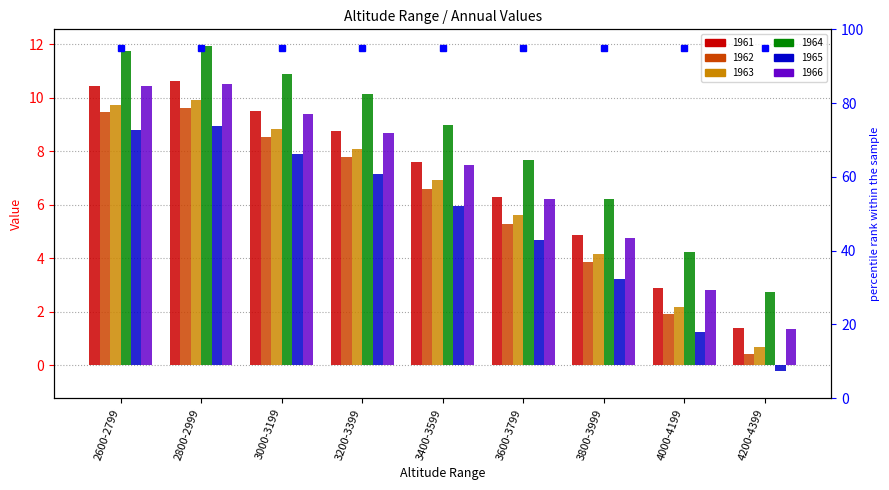

How many data points in 1962 are above 6?

5